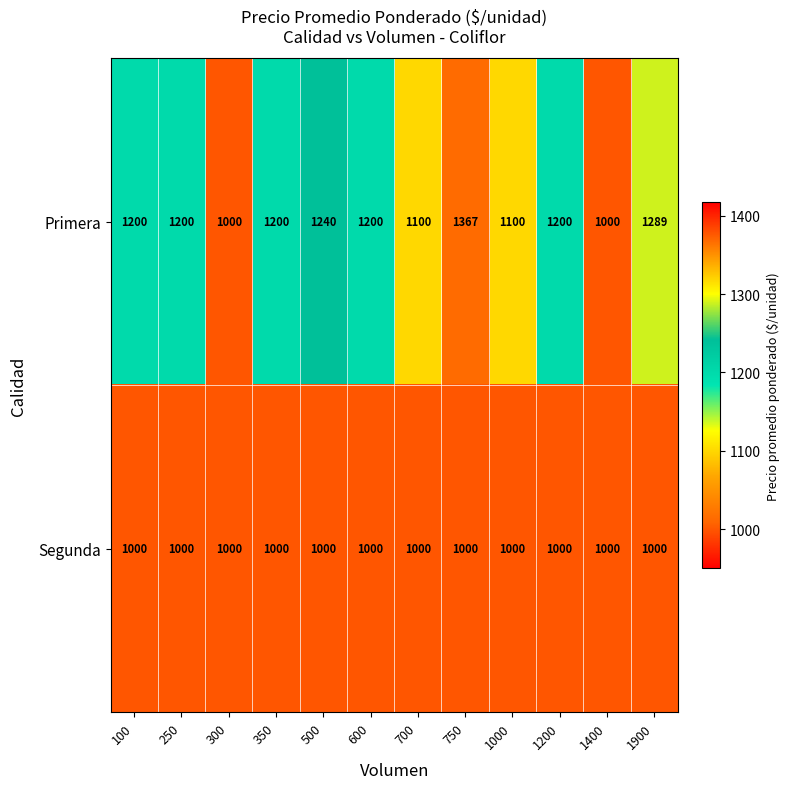

Which series has the largest range (max minus min)?

Primera